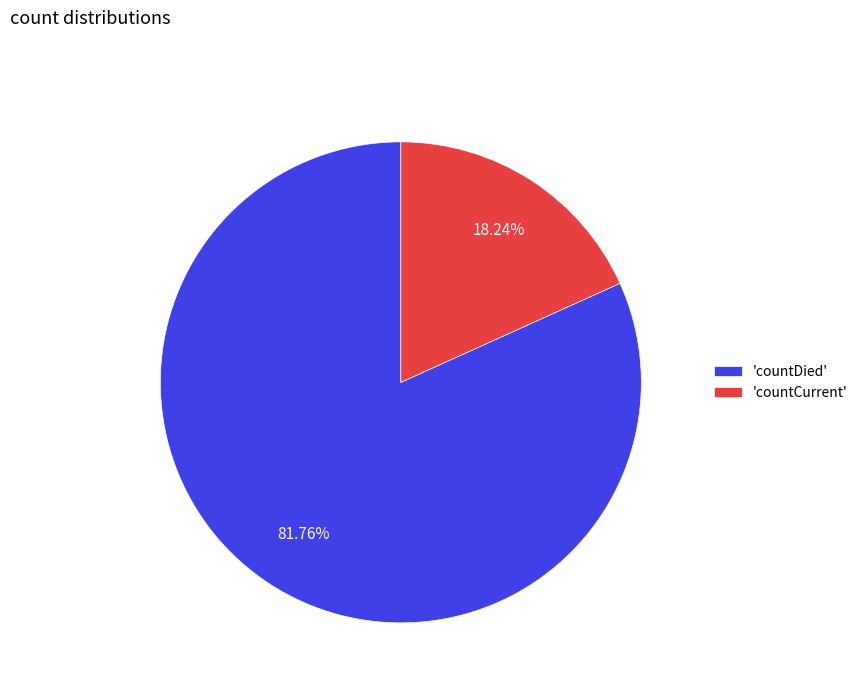

Rank the categories by value from lowest to highest.

'countCurrent', 'countDied'